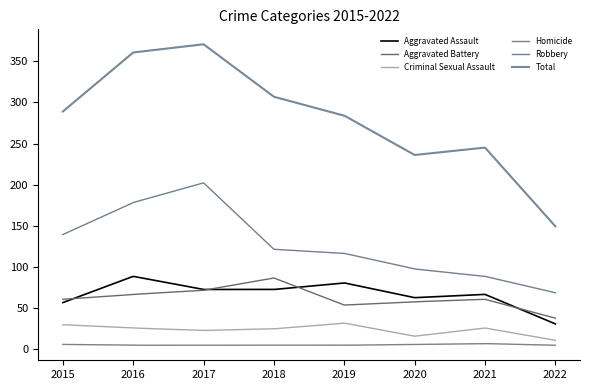

What is the lowest value of the Total series?

149.0